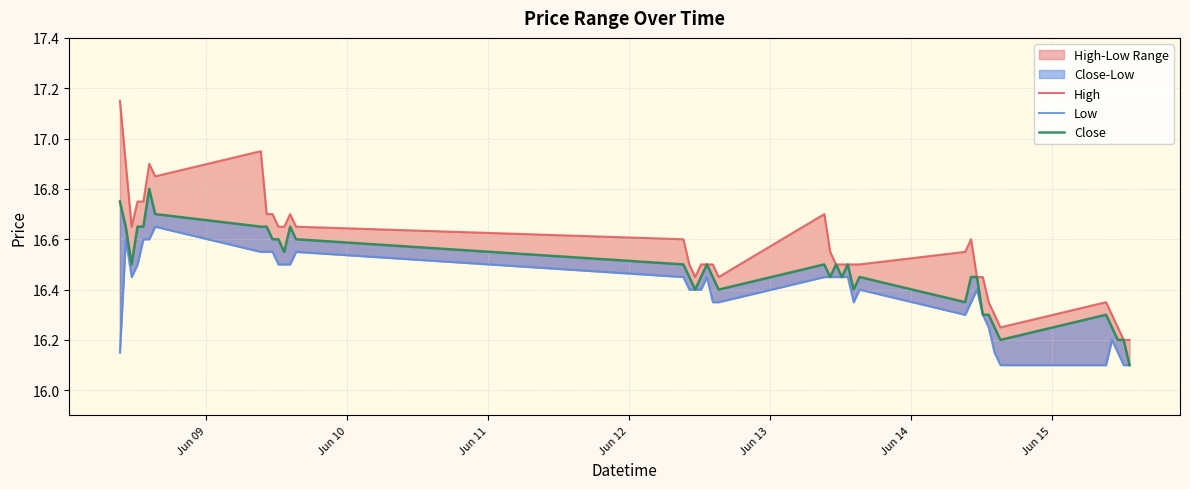

Which series has the largest total across all categories?

High